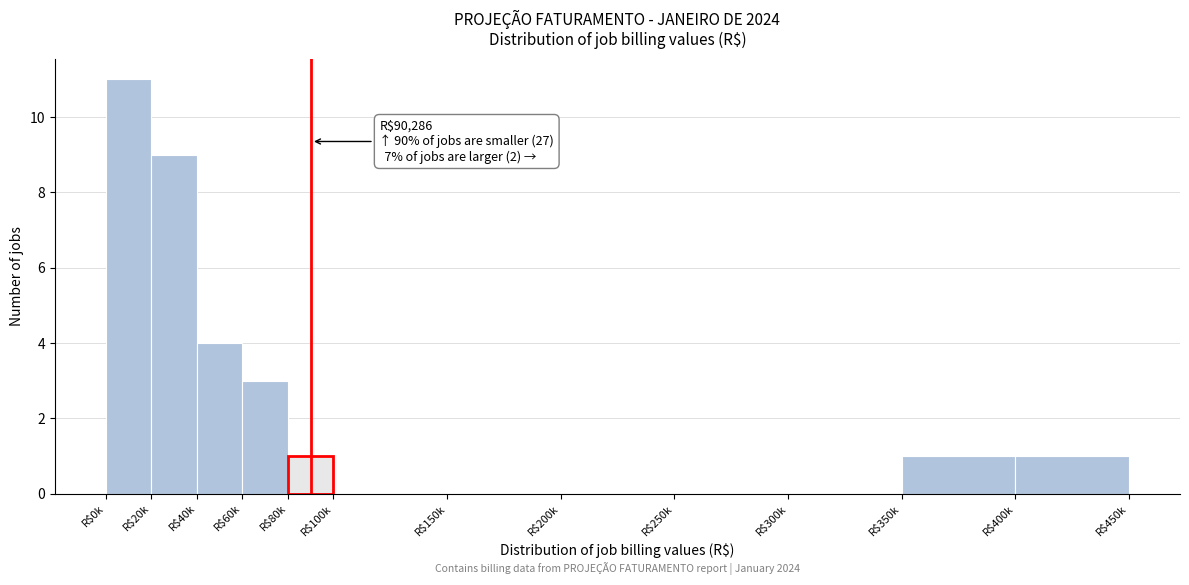

Is it true that the value at R$0k is 11?

True